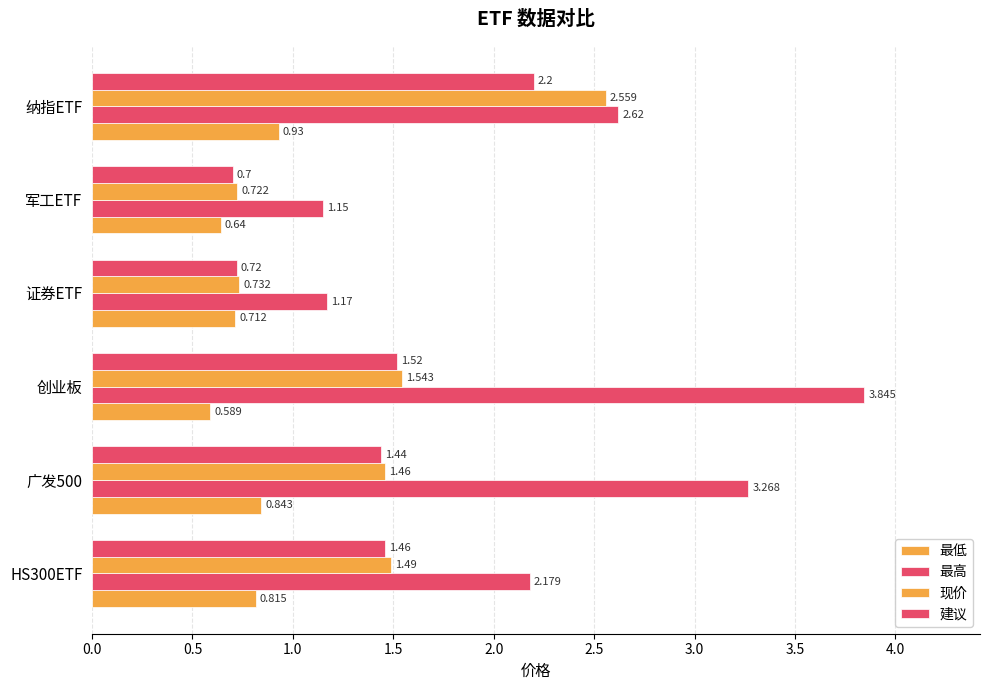

What is the minimum value shown in the chart?

0.6